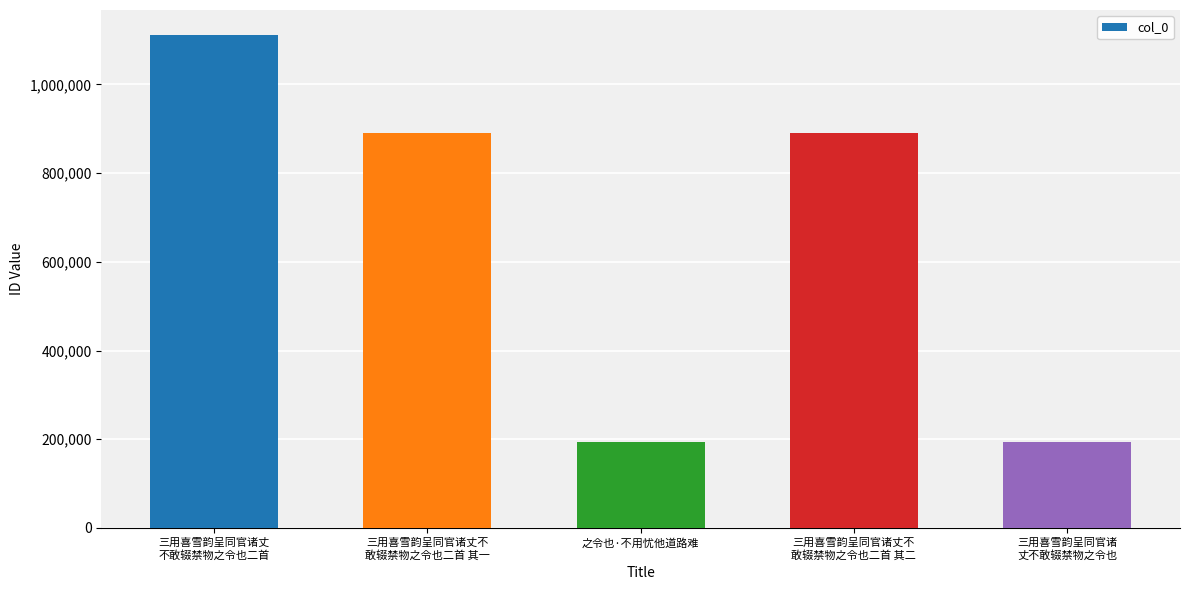

What is the maximum value shown in the chart?

1112005